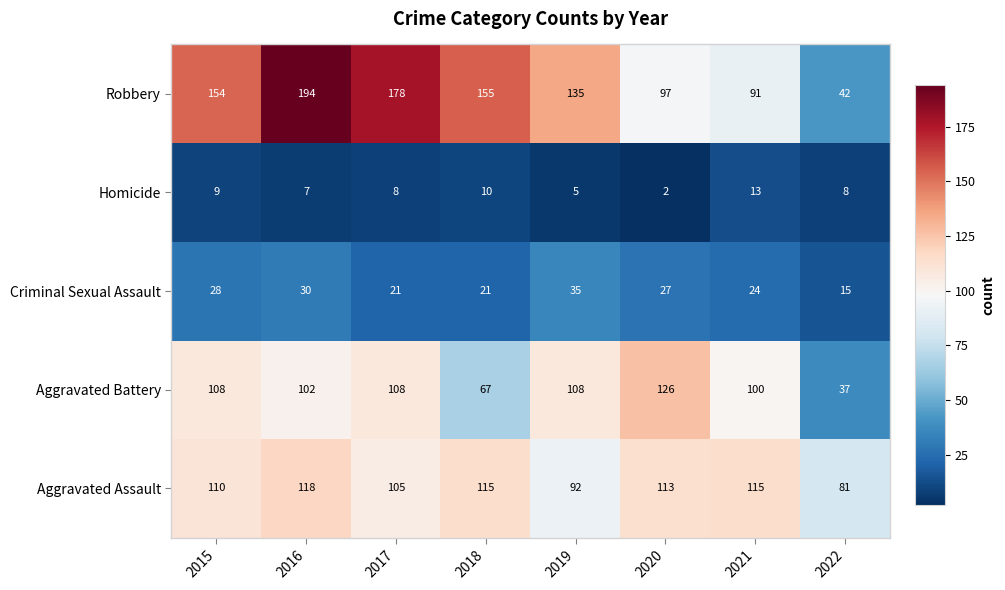

What is the difference between the highest and lowest values at 2018?

145